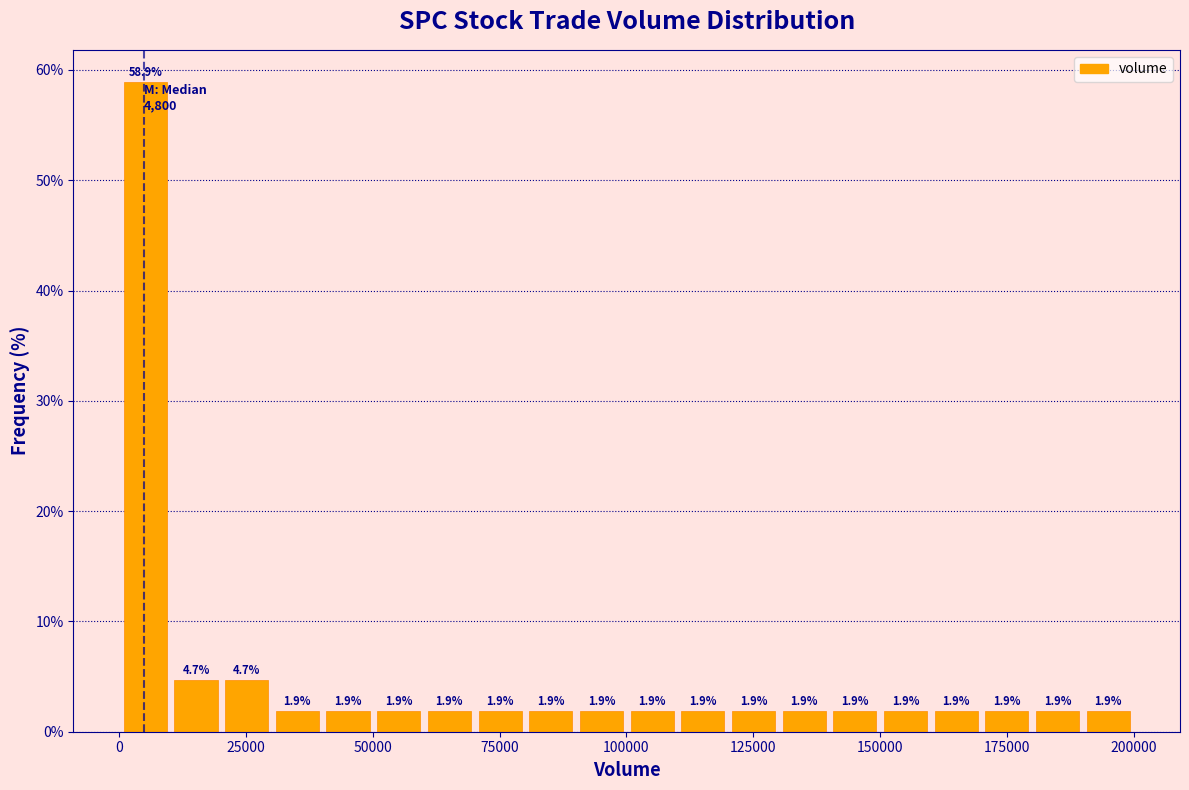

Read against the x-axis, roughly where is the centre of the tallest bar?

5000